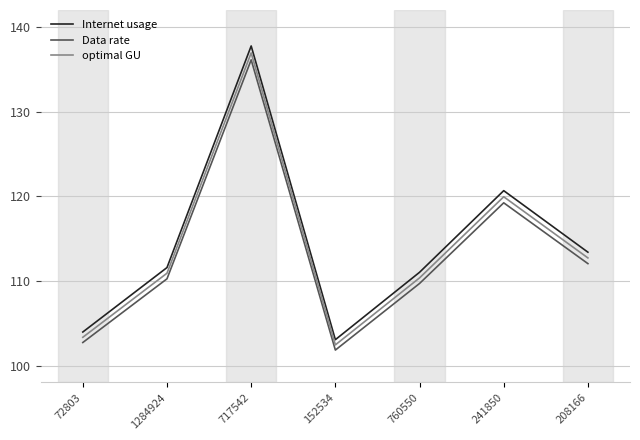

Rank the series by their average value, from highest to lowest.

Internet usage, optimal GU, Data rate